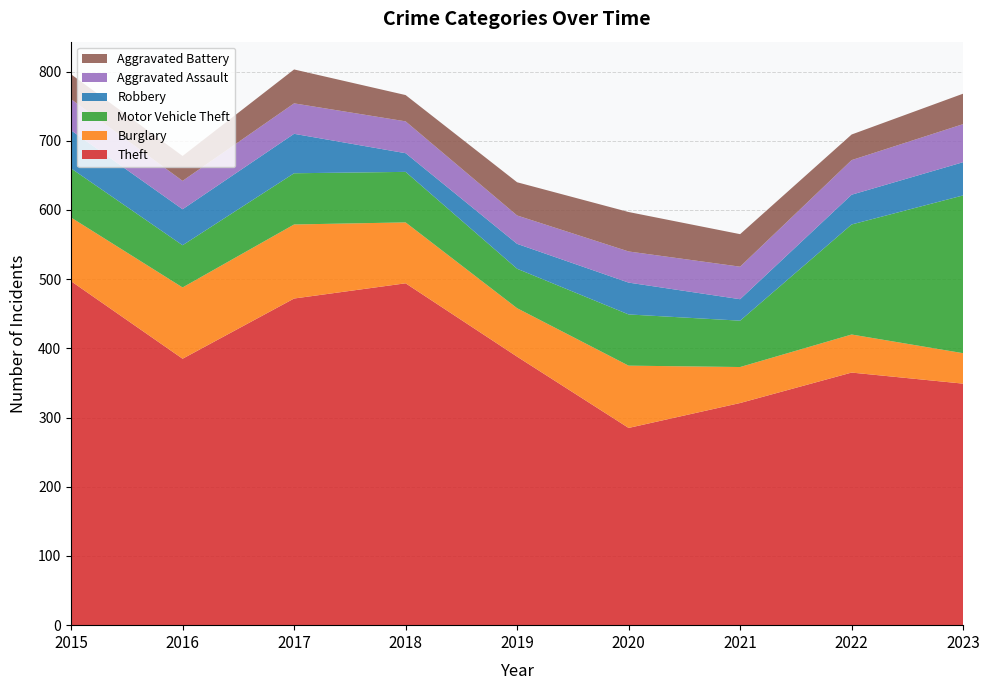

Reading left to right, transcribe all the data shown in this chart.

Theft: 2015=497	2016=385	2017=472	2018=494	2019=388	2020=285	2021=321	2022=365	2023=349
Burglary: 2015=92	2016=103	2017=107	2018=88	2019=70	2020=90	2021=52	2022=55	2023=44
Motor Vehicle Theft: 2015=71	2016=61	2017=74	2018=73	2019=57	2020=74	2021=67	2022=159	2023=228
Robbery: 2015=55	2016=52	2017=57	2018=27	2019=36	2020=46	2021=31	2022=43	2023=48
Aggravated Assault: 2015=45	2016=41	2017=44	2018=46	2019=41	2020=45	2021=47	2022=50	2023=55
Aggravated Battery: 2015=36	2016=36	2017=49	2018=38	2019=48	2020=57	2021=47	2022=37	2023=44